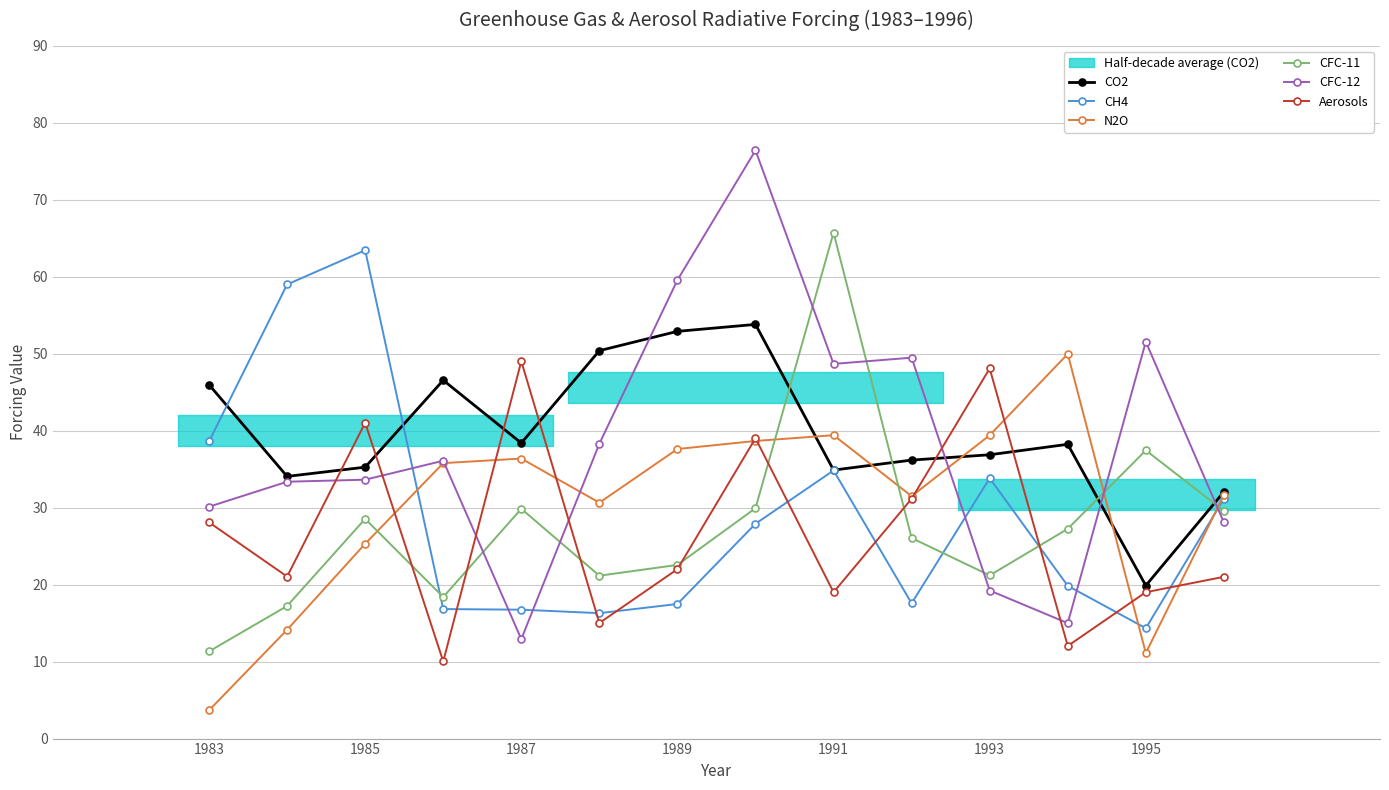

Is this an area chart (filled region under the line)?

No